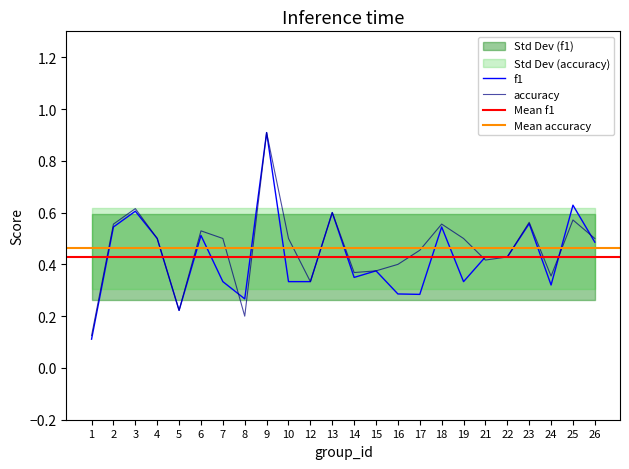

How many accuracy values are between 0 and 1?

24